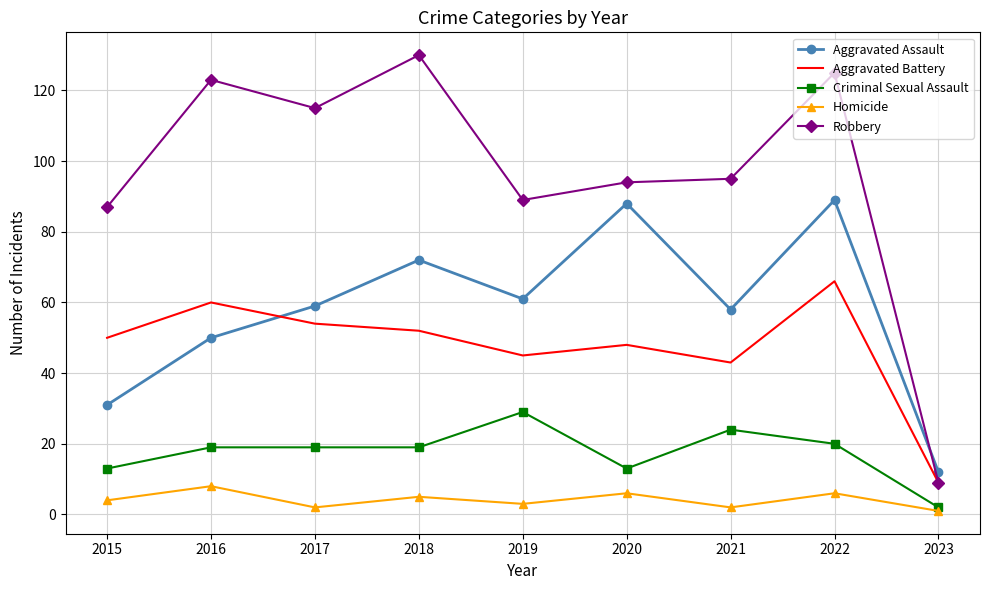

Read the Aggravated Assault value at 2018, to the nearest 5.

70